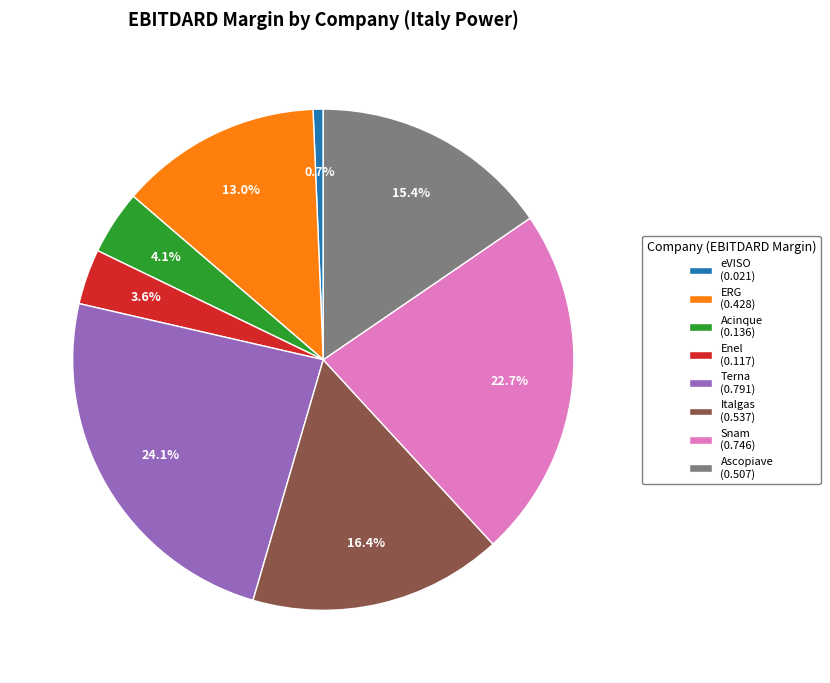

Is Enel (0.117) the majority of the pie?

No